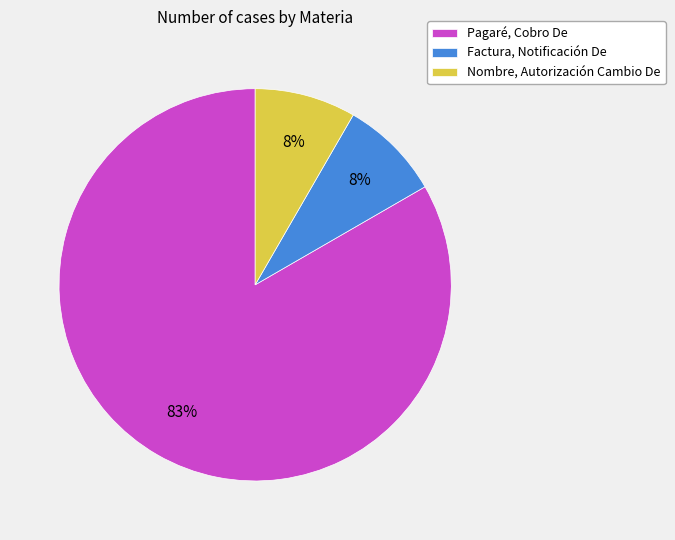

Count the number of slices in the pie.

3